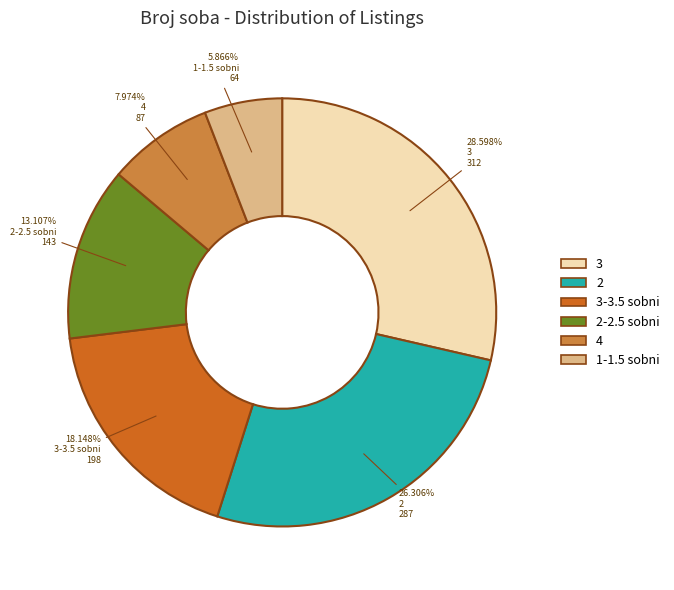

Is there a majority slice in this chart?

No